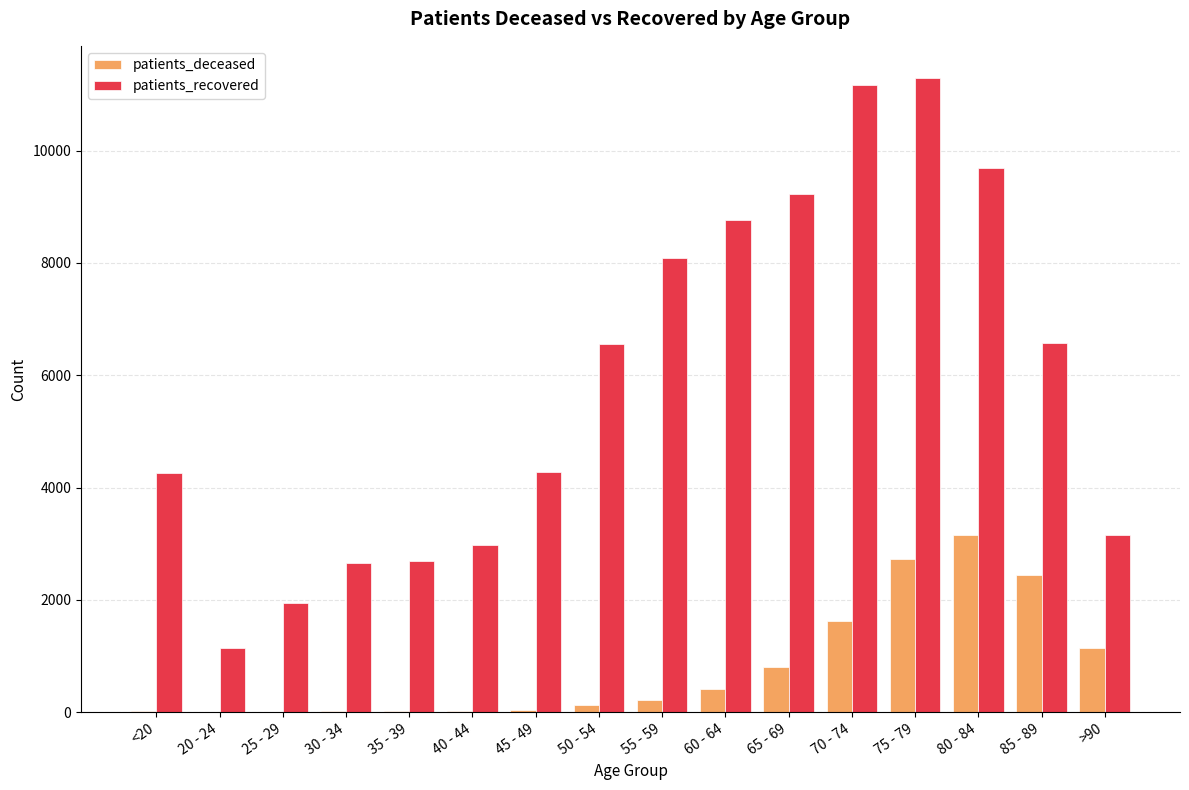

At which label does patients_recovered reach its peak?

75 - 79